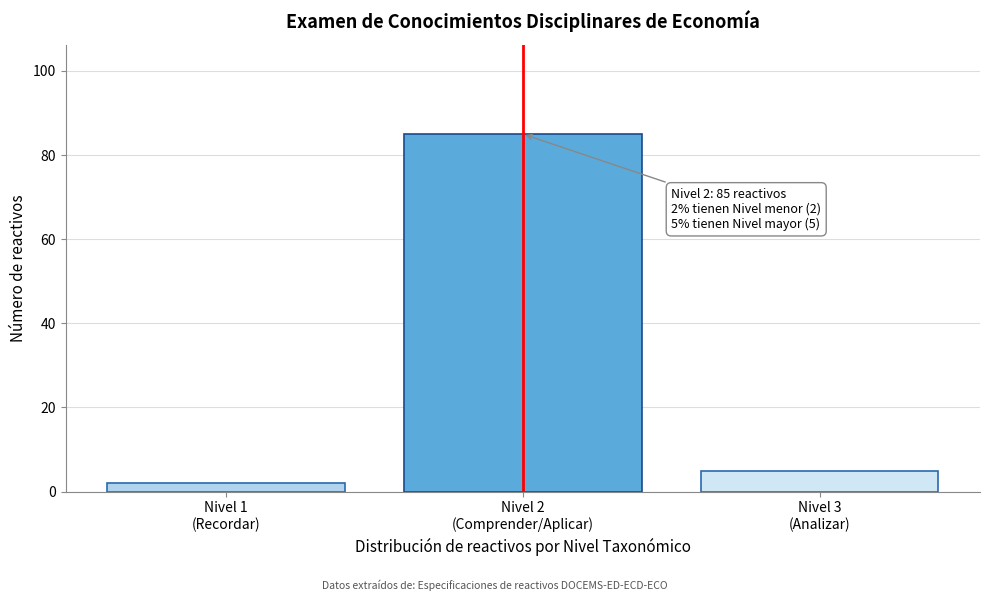

Reading left to right, extract all data points from this chart.

2	85	5